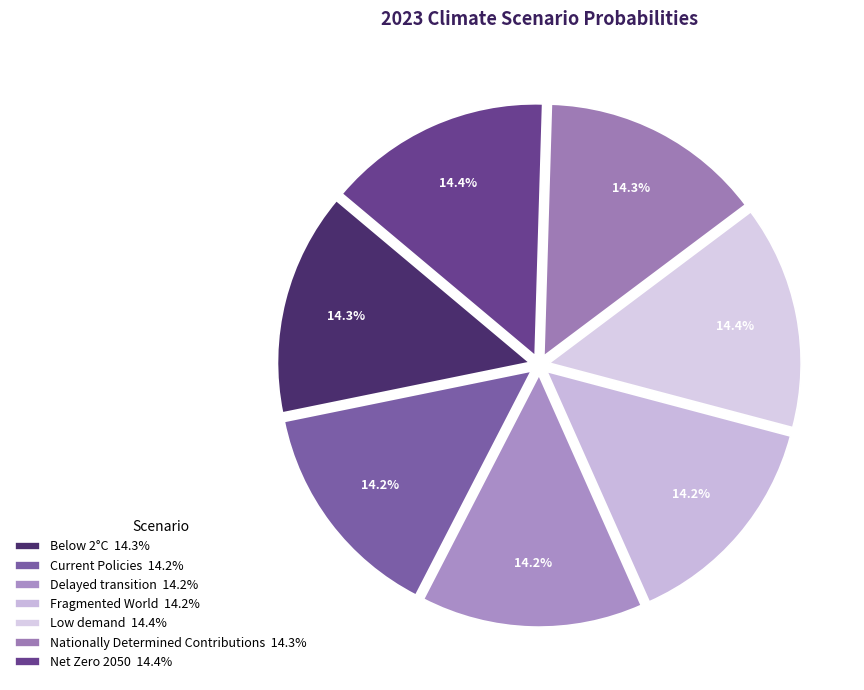

True or false: Fragmented World accounts for 19% of the total.

False